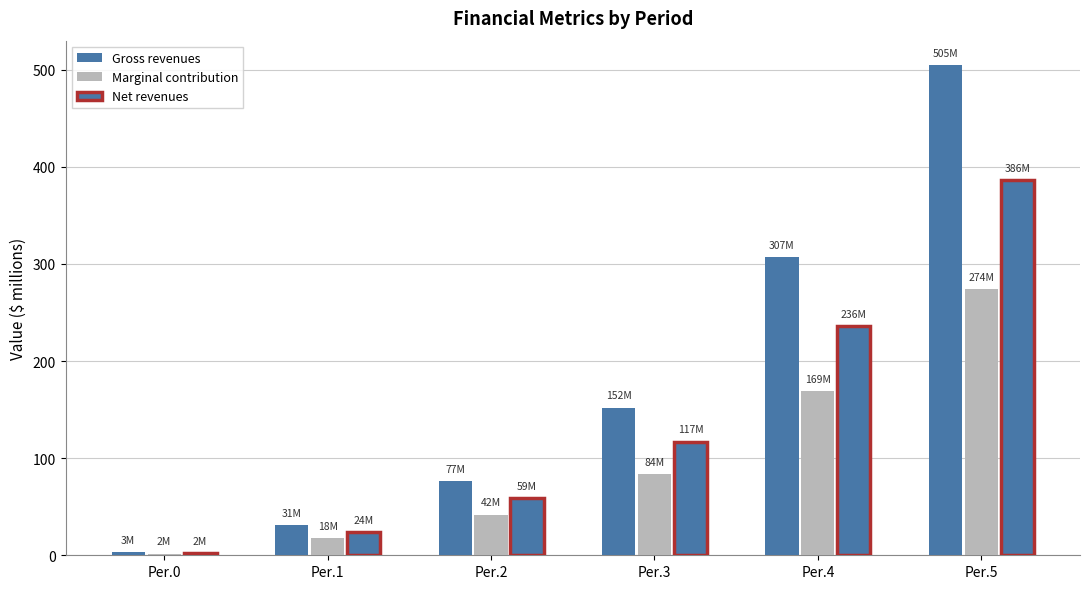

Which category has the highest value across all series?

Per.5